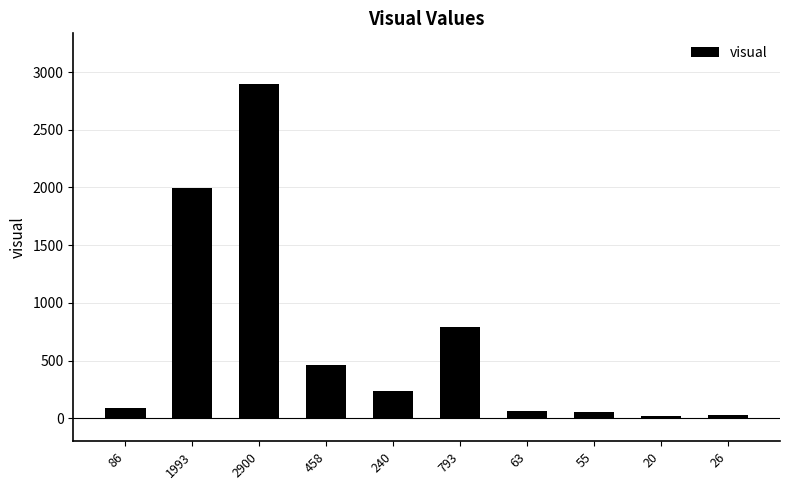

Count the number of data series in this chart.

1